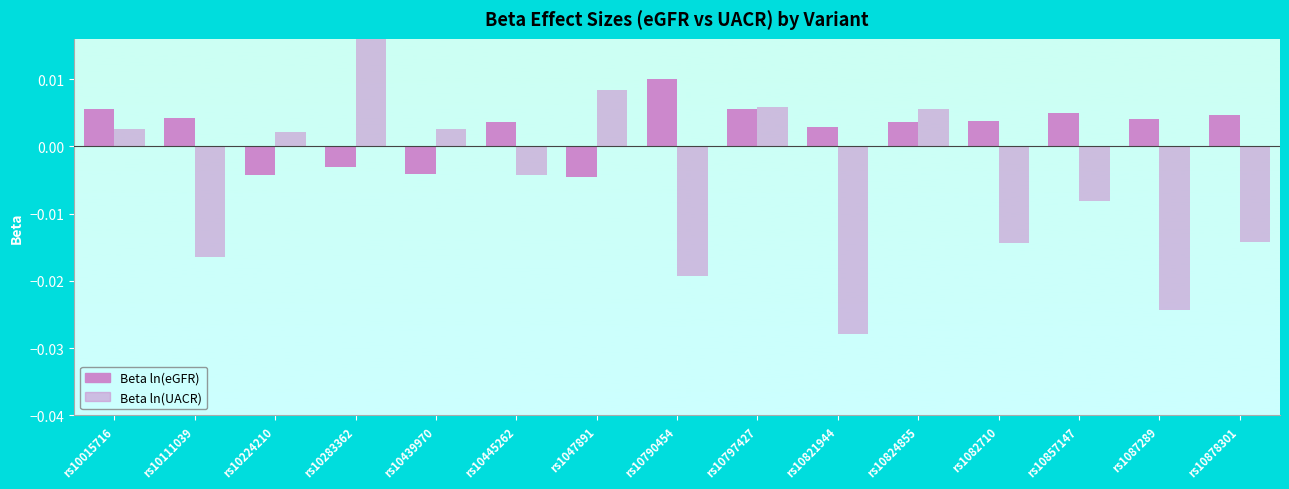

The value of Beta ln(eGFR) at rs10824855 is 0.0. True or false?

False